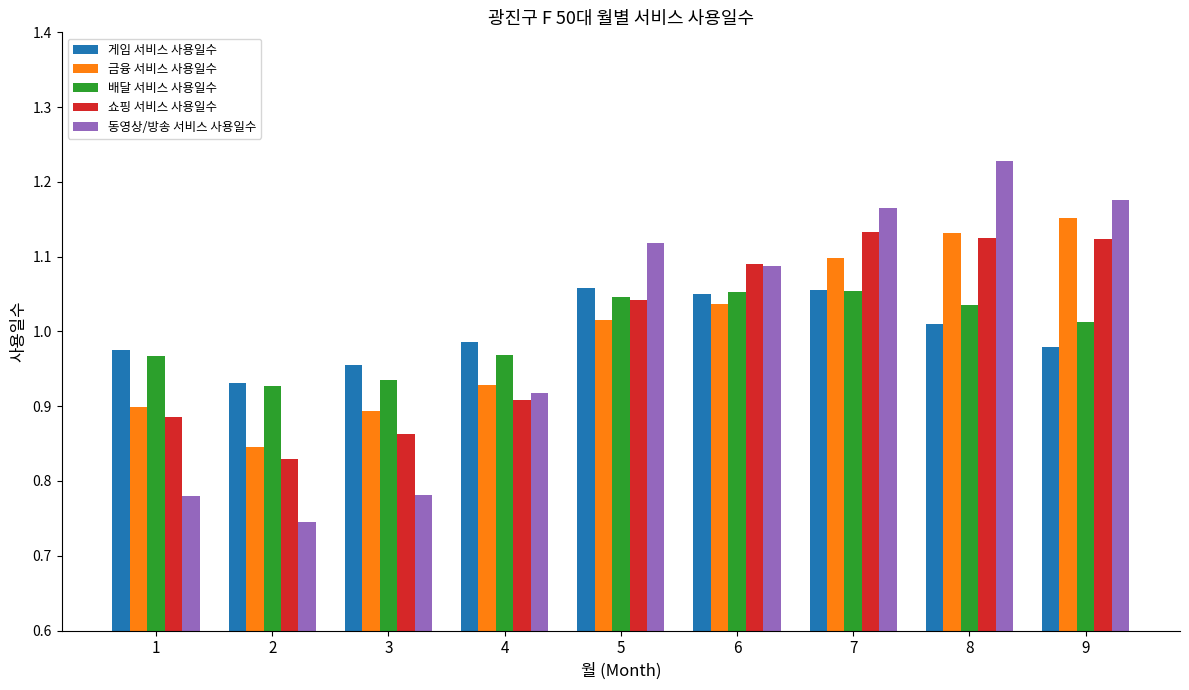

What is the sum of all 금융 서비스 사용일수 values?

9.0